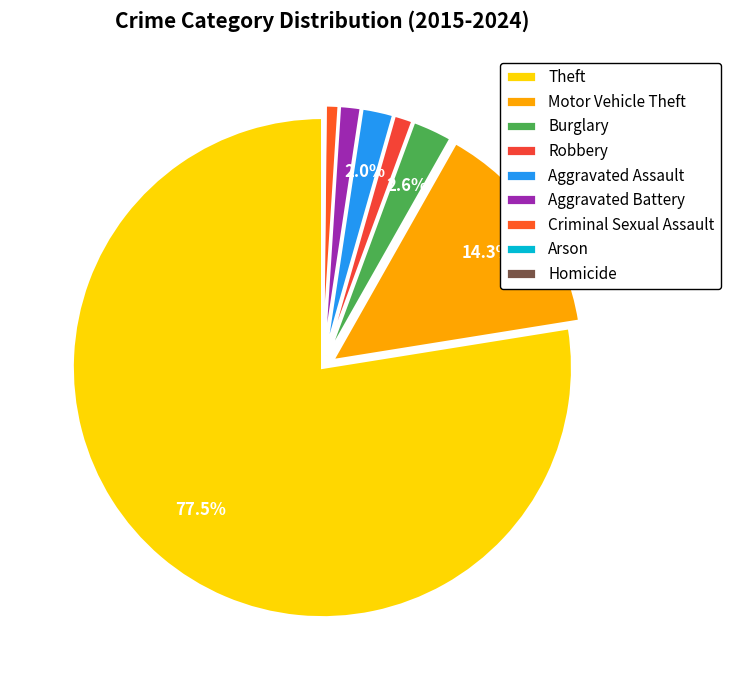

How many slices are in this pie chart?

9